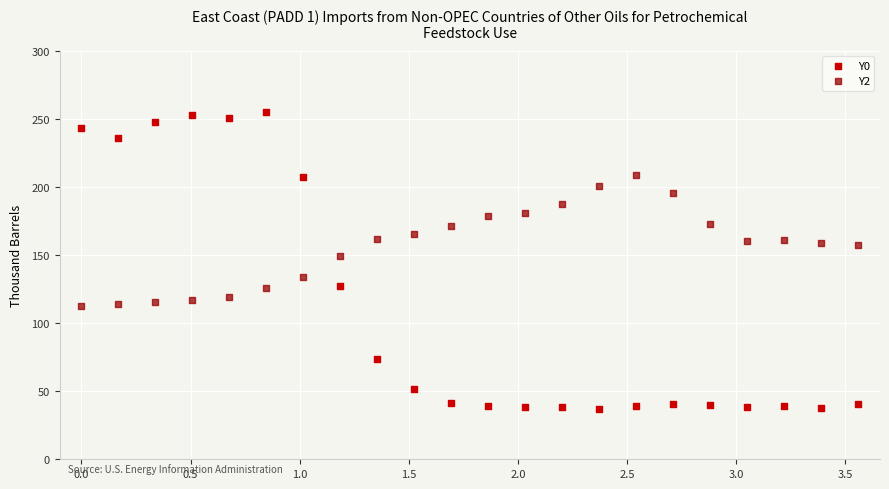

Across all data points, what is the range of X values (max minus min)?

3.6